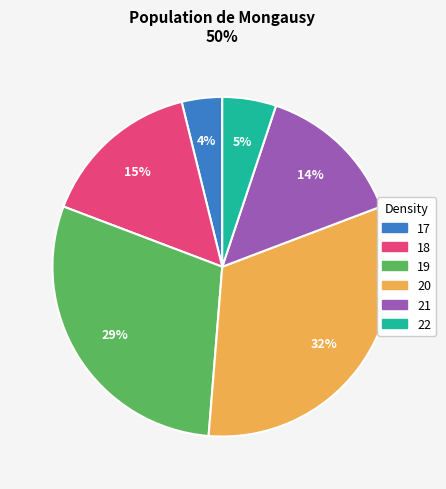

Does 19 represent more than half of the total?

No